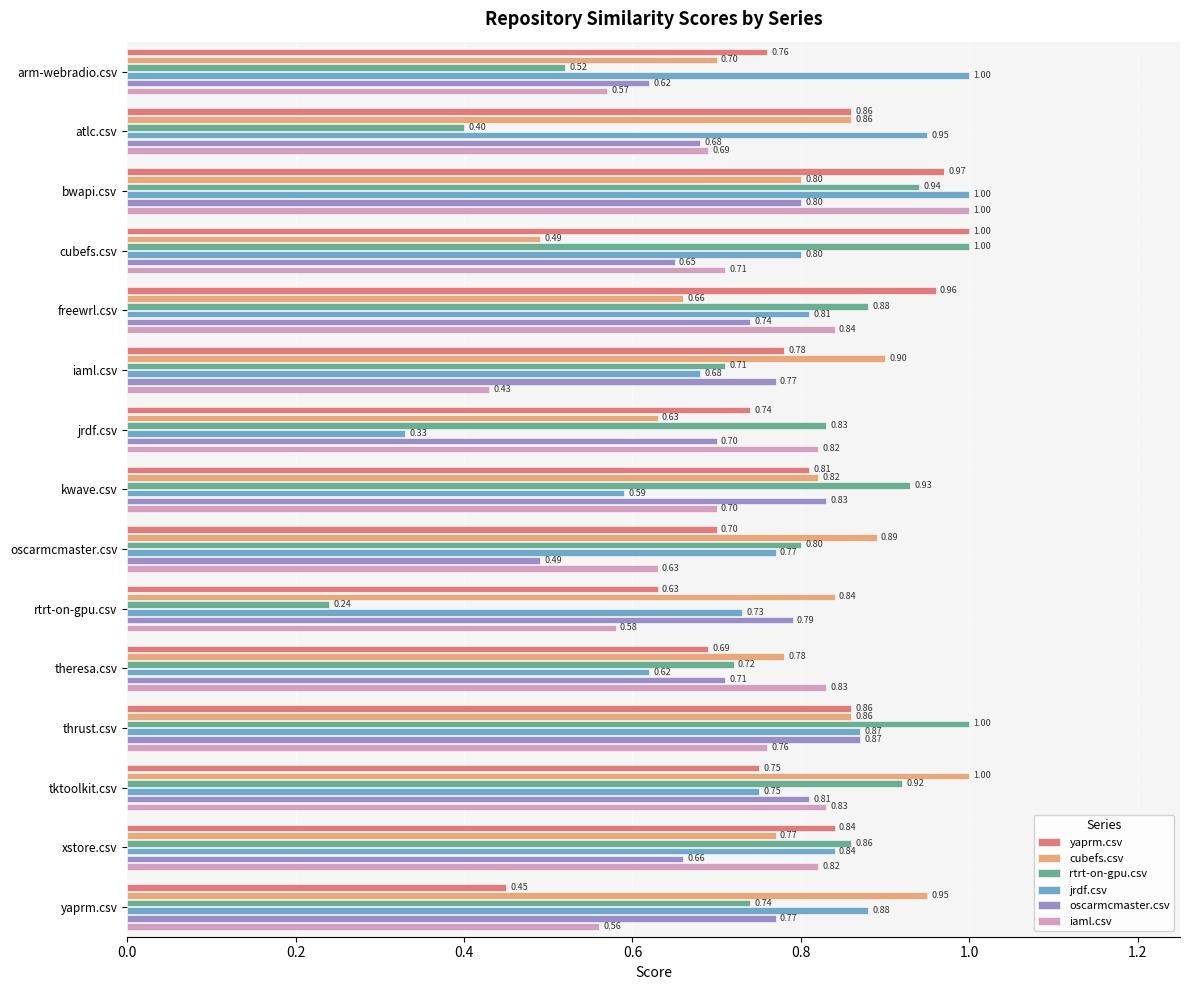

Which series has the largest range (max minus min)?

rtrt-on-gpu.csv